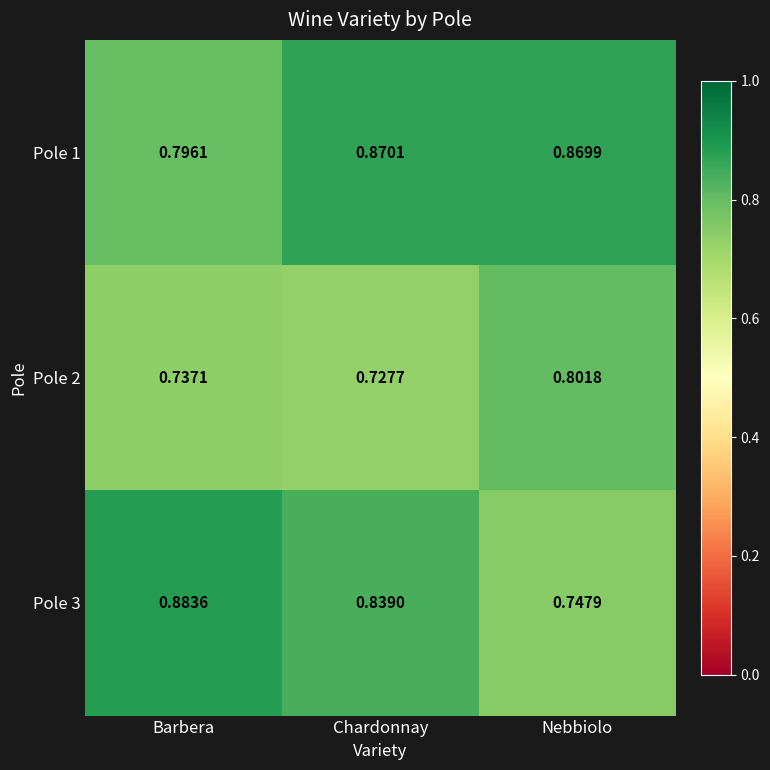

At Barbera, list the series in order from smallest to largest.

Pole 2, Pole 1, Pole 3